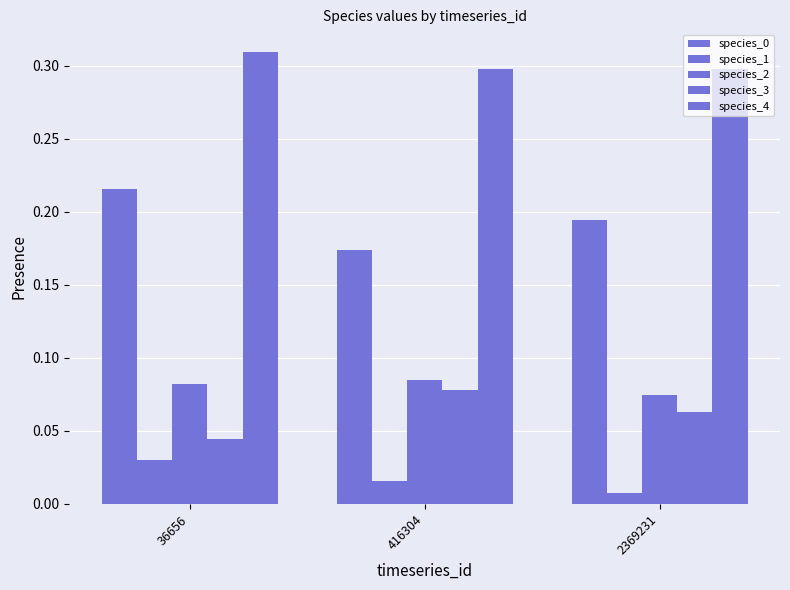

How many bars are there in total?

15